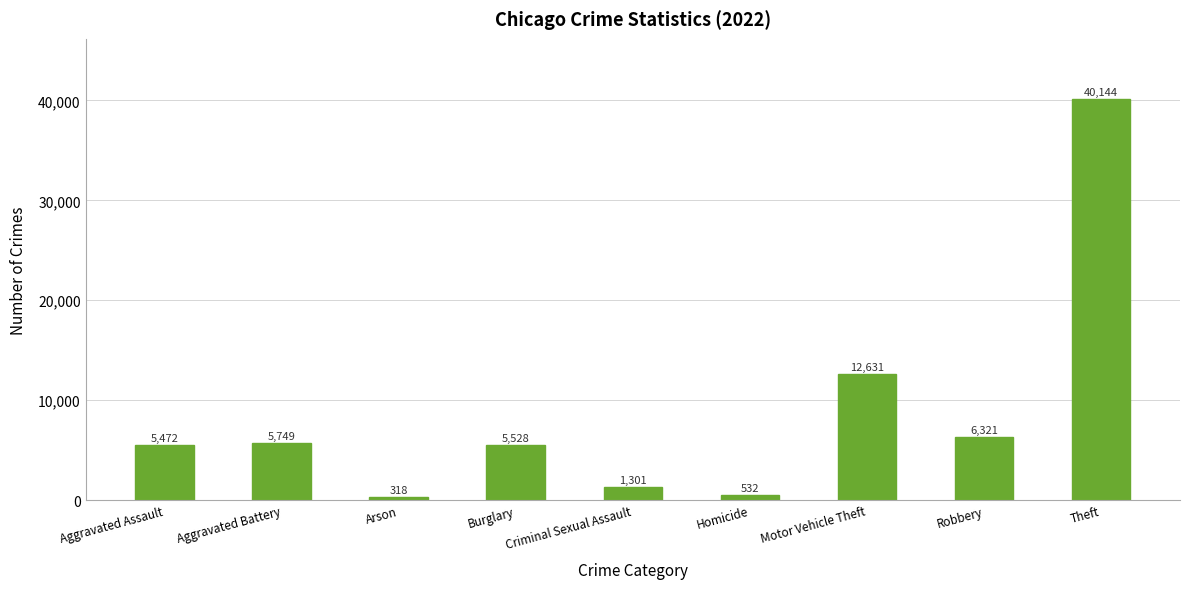

The value at Aggravated Battery is 5749. True or false?

True